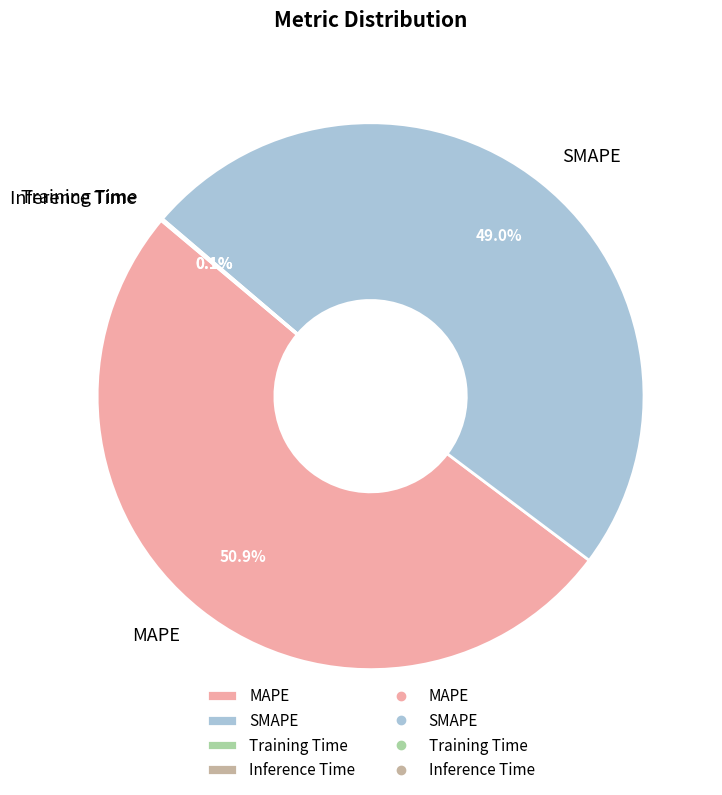

Between MAPE and SMAPE, which is larger?

MAPE